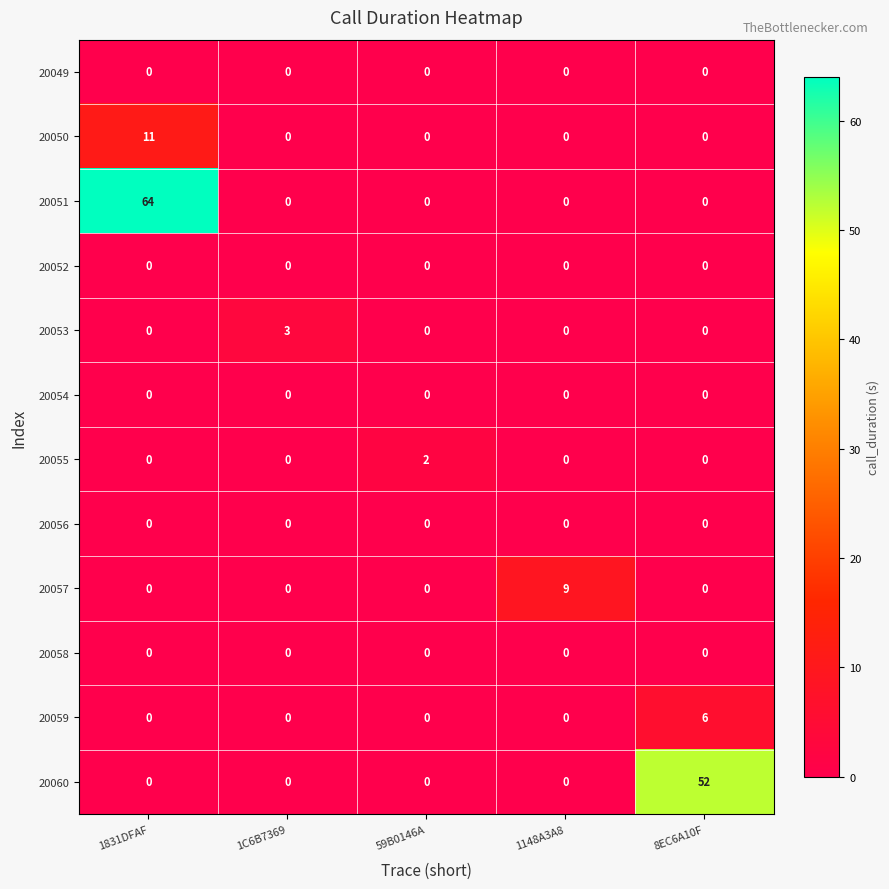

At which category is the sum across all series the highest?

1831DFAF